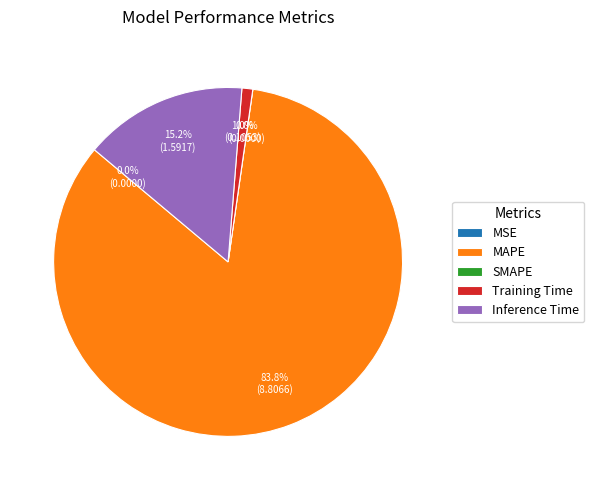

To the nearest percent, what portion does MAPE represent?

84%